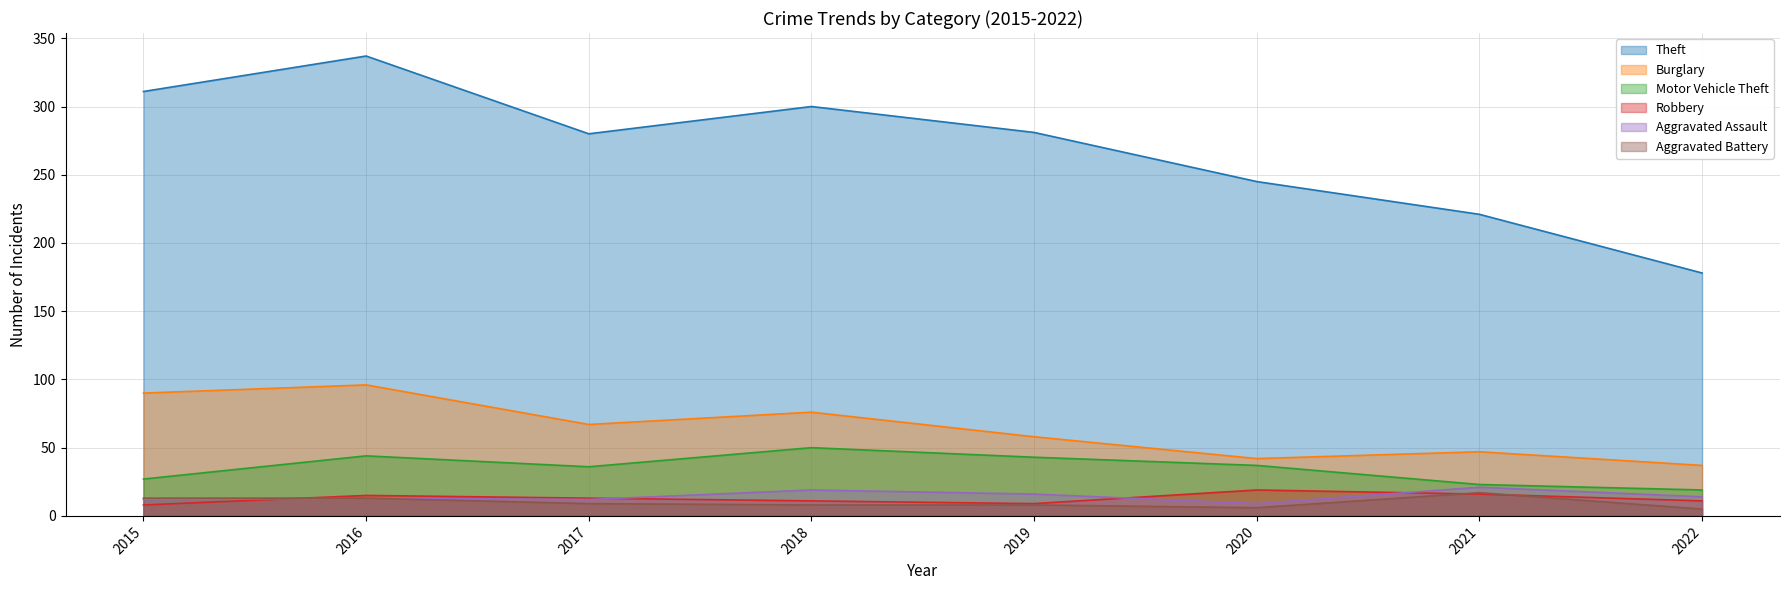

At which label is Theft closest to 257?

2020